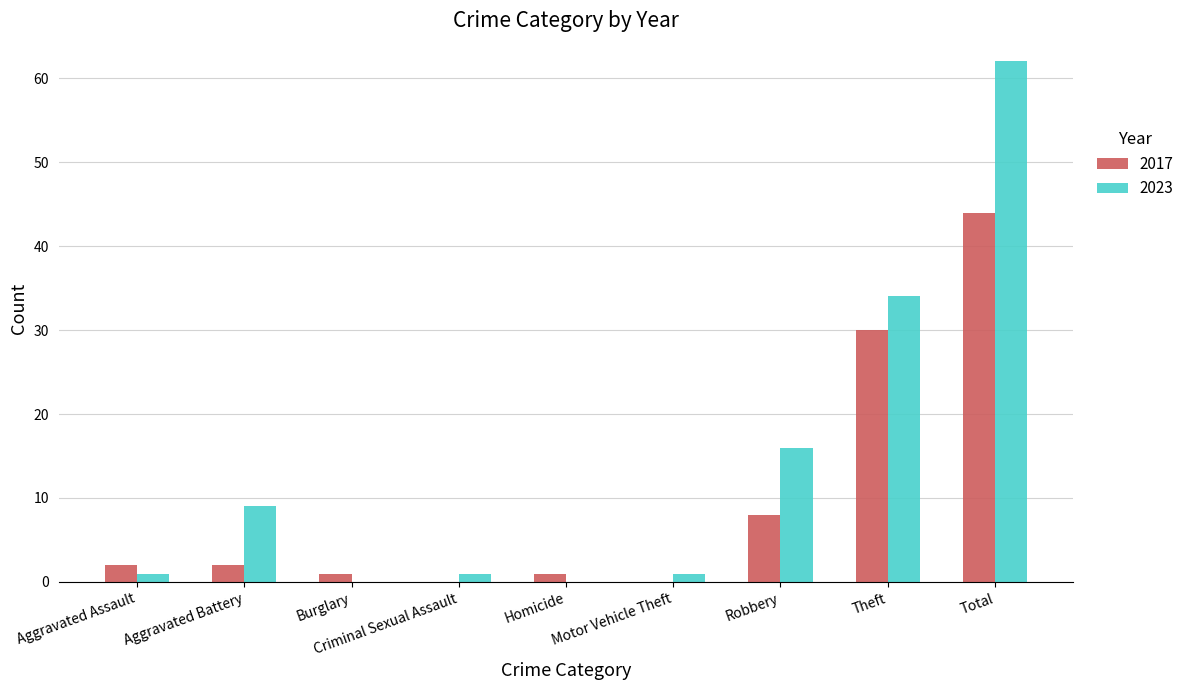

Read the 2023 value at Aggravated Battery.

9